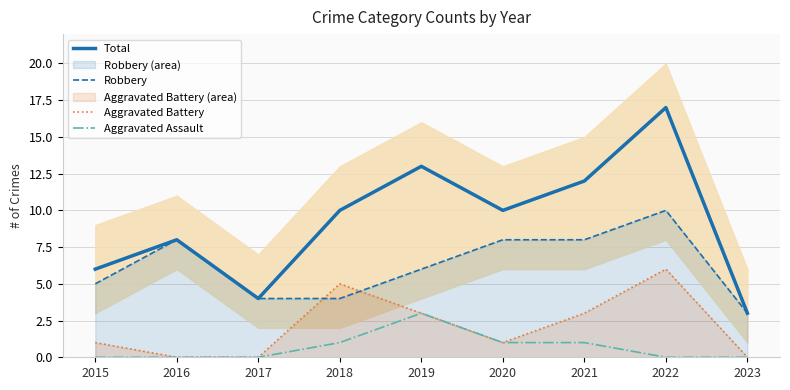

How many times do Aggravated Battery and Robbery cross each other?

2